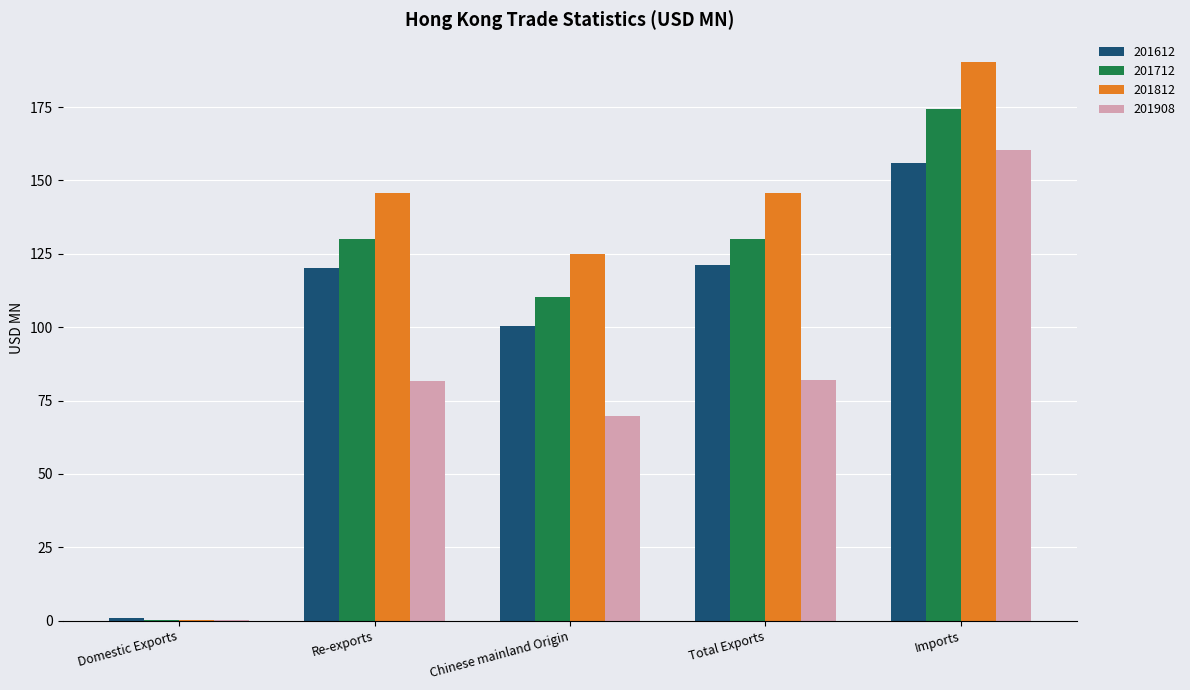

The 201812 series shows 79.5 at Re-exports. True or false?

False